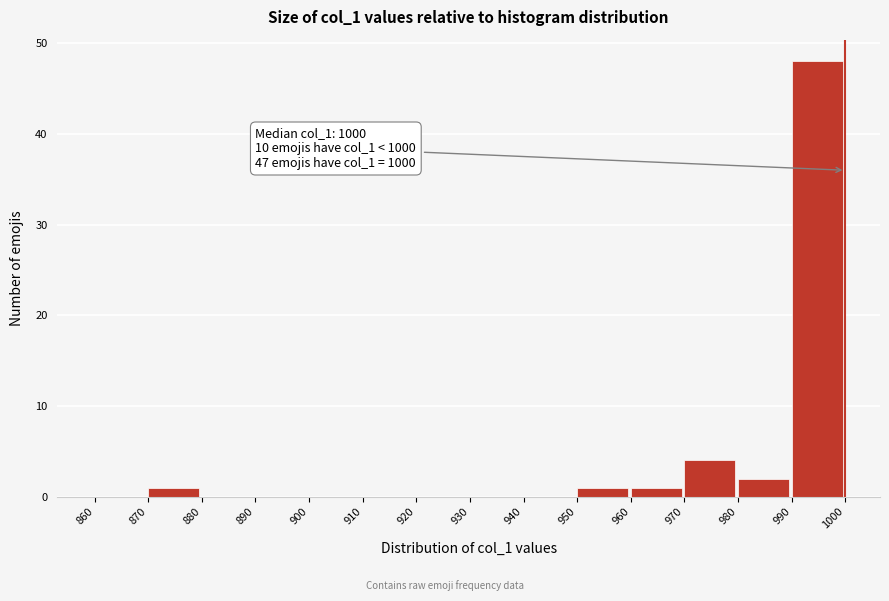

Which range on the x-axis has the tallest bar?

990 to 1000